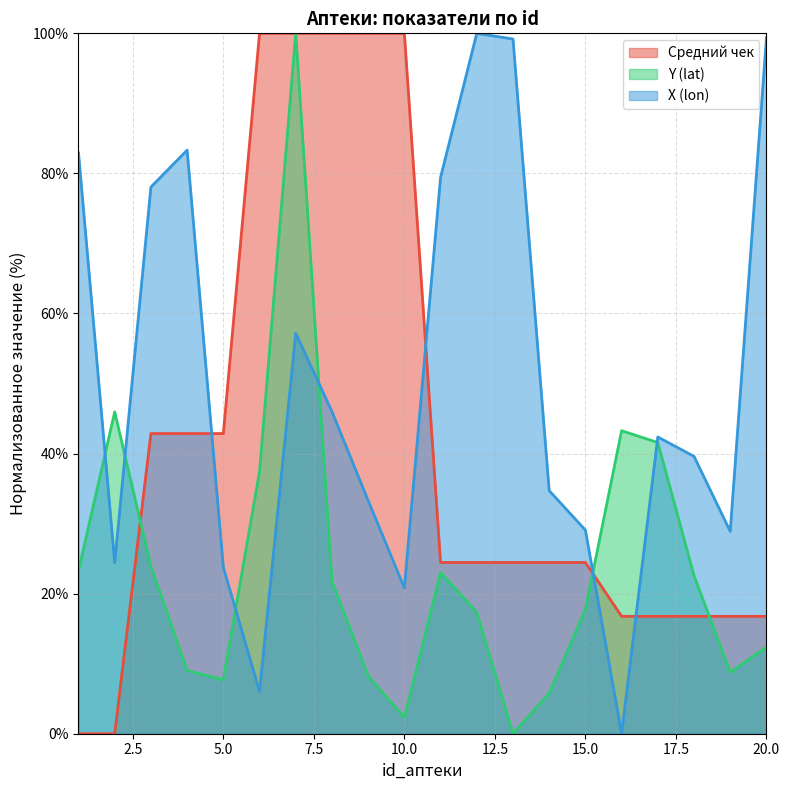

Where does the Средний чек series first go above 24?

3